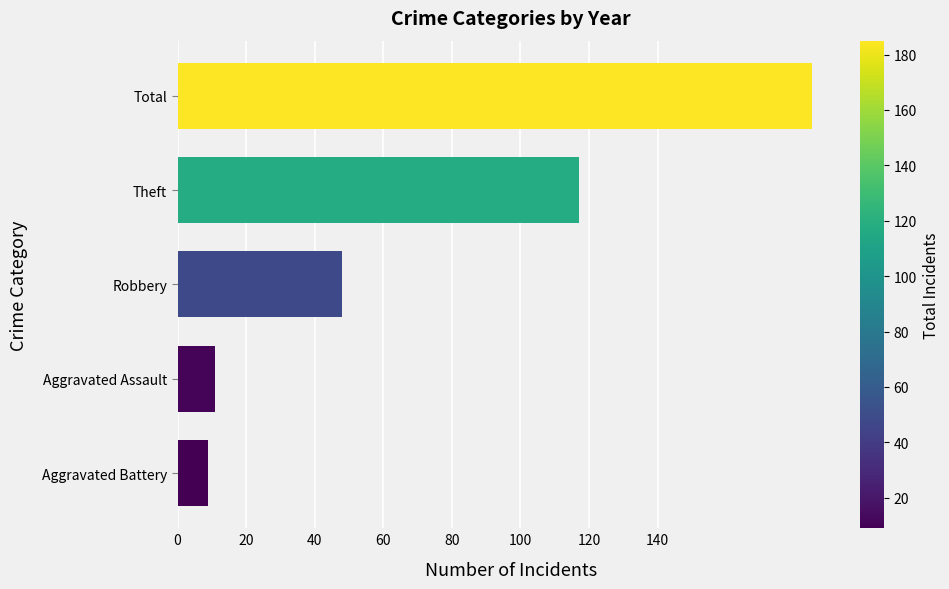

The value at Aggravated Assault is 11. True or false?

True